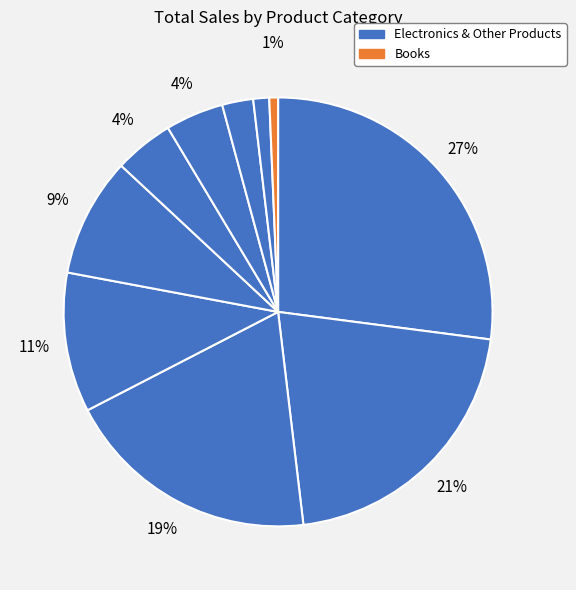

Which category has the smallest portion of the pie?

Book